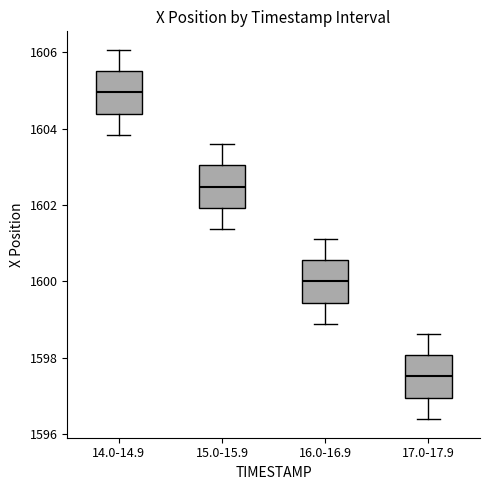

Reading left to right, read every box against the y-axis: the position of its median line, the range the box covers, and the ends of its whiskers. The values are not printed on the chart, so give them approximately, as read against the axis.

14.0-14.9: median 1605.0, box 1604.4 to 1605.6, whiskers 1603.8 to 1606.0
15.0-15.9: median 1602.4, box 1602.0 to 1603.0, whiskers 1601.4 to 1603.6
16.0-16.9: median 1600.0, box 1599.4 to 1600.6, whiskers 1598.8 to 1601.2
17.0-17.9: median 1597.6, box 1597.0 to 1598.0, whiskers 1596.4 to 1598.6